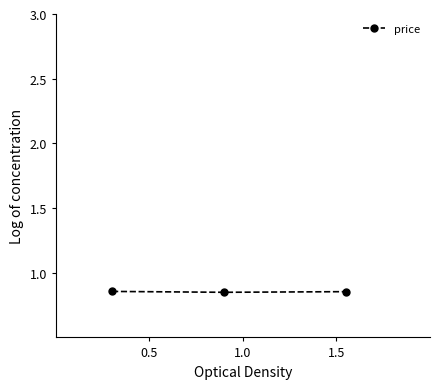

What is the sum of all values?

2.6